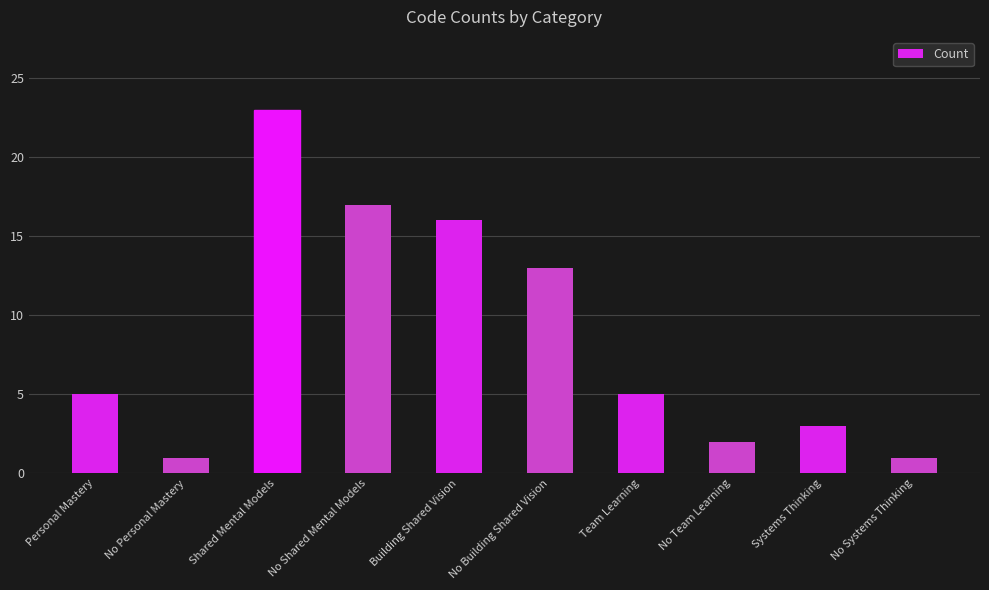

At which label is the value closest to 12?

No Building Shared Vision